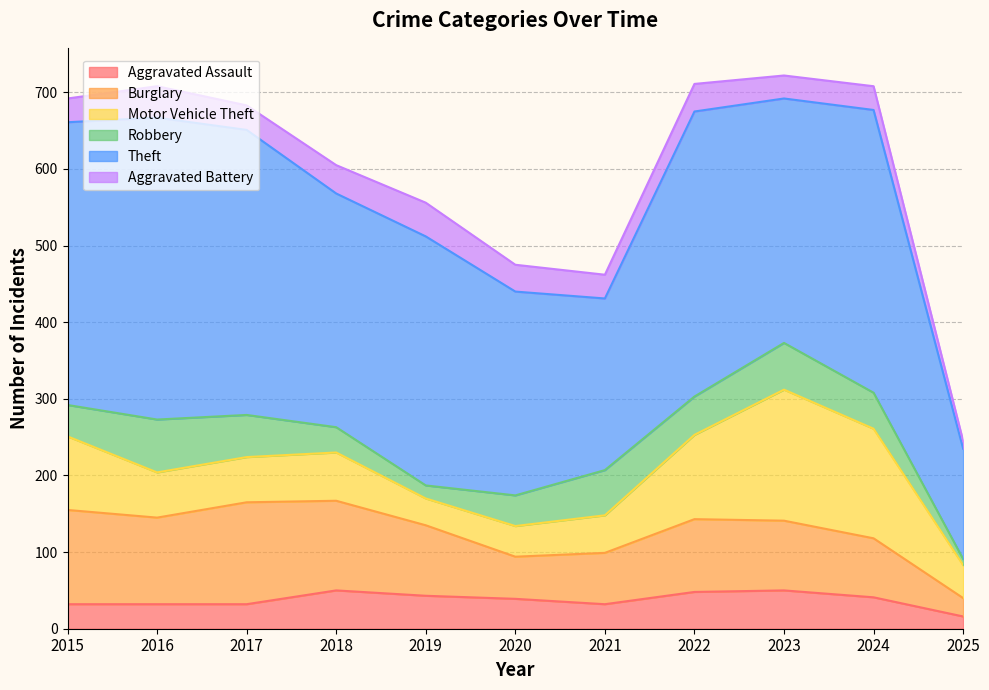

Count the number of data series in this chart.

6